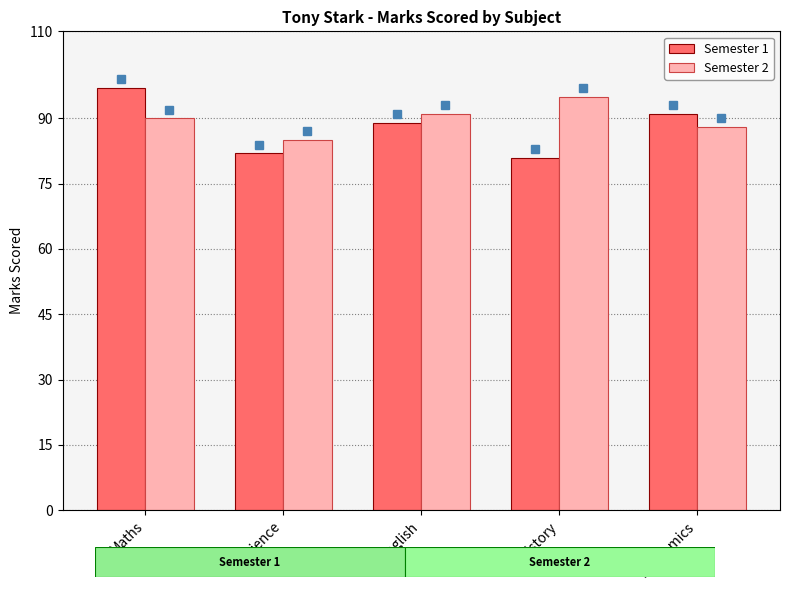

What is the label of the 4th bar from the left?

History